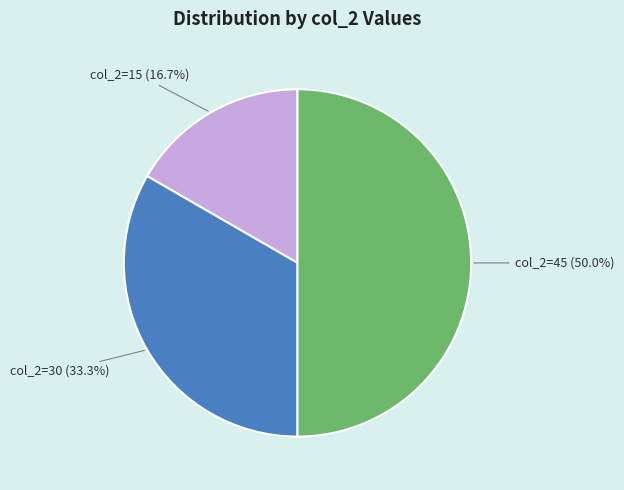

Does col_2=30 (33.3%) represent more than half of the total?

No